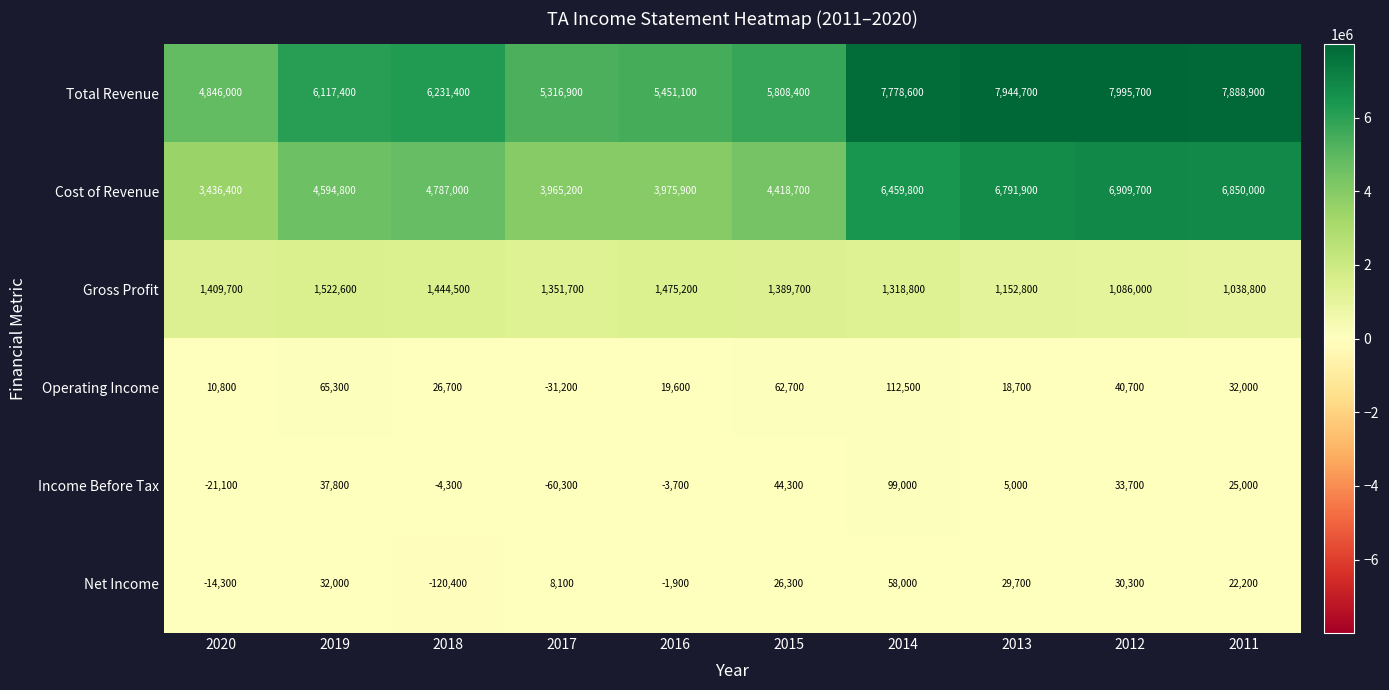

At which category is the sum across all series the highest?

2012